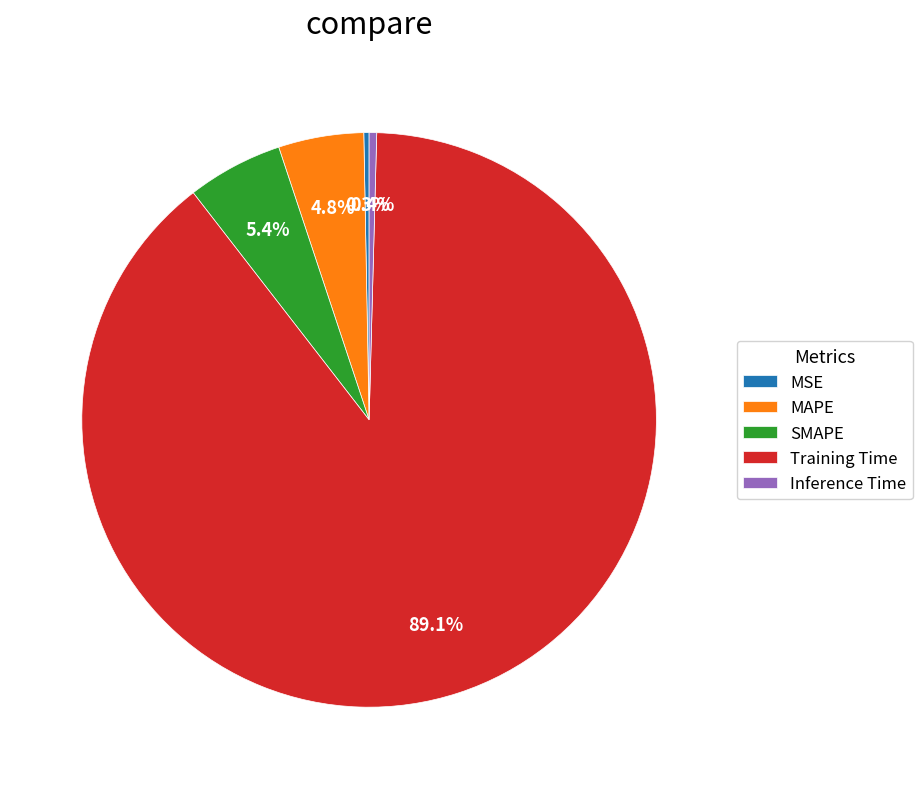

Which slice is the largest?

Training Time